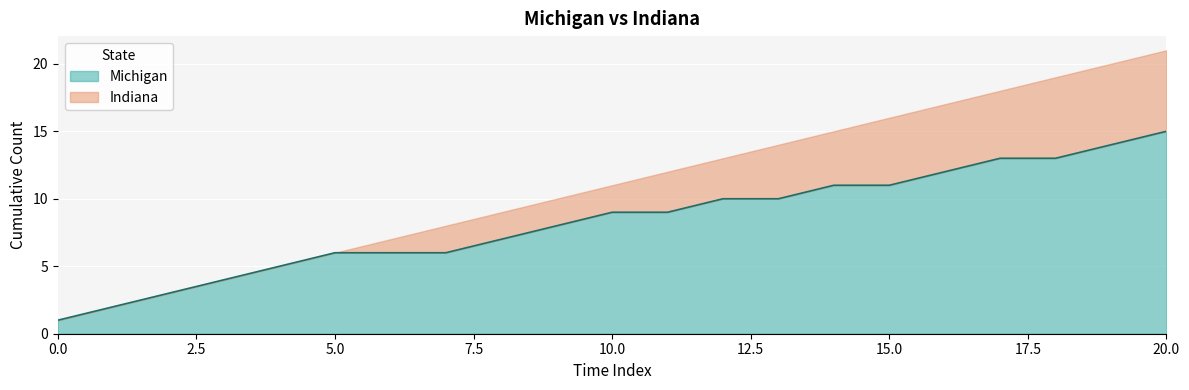

Between 12 and 2, which is larger?

12